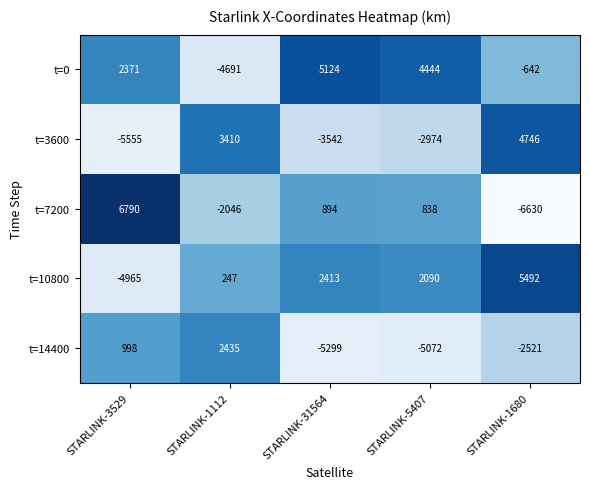

How many distinct data groups are displayed?

5